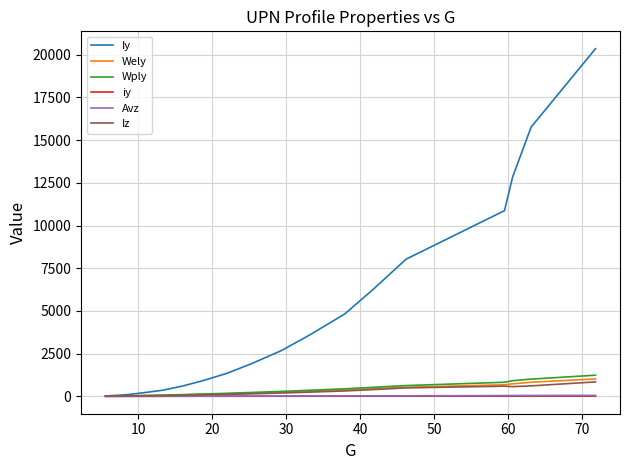

What is the sum of all Iz values?

4809.1